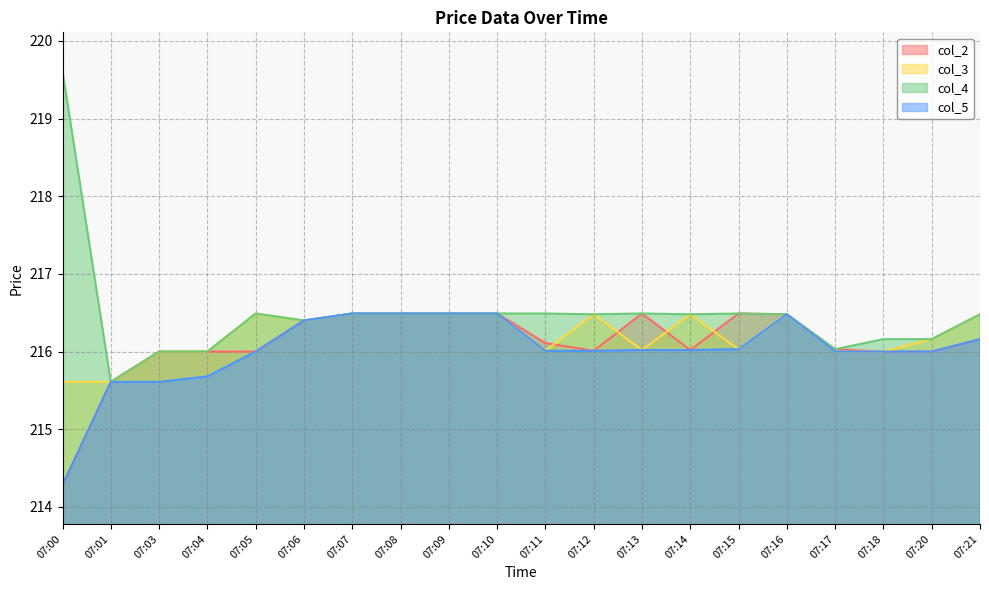

Rank the series by their average value, from lowest to highest.

col_5, col_2, col_3, col_4